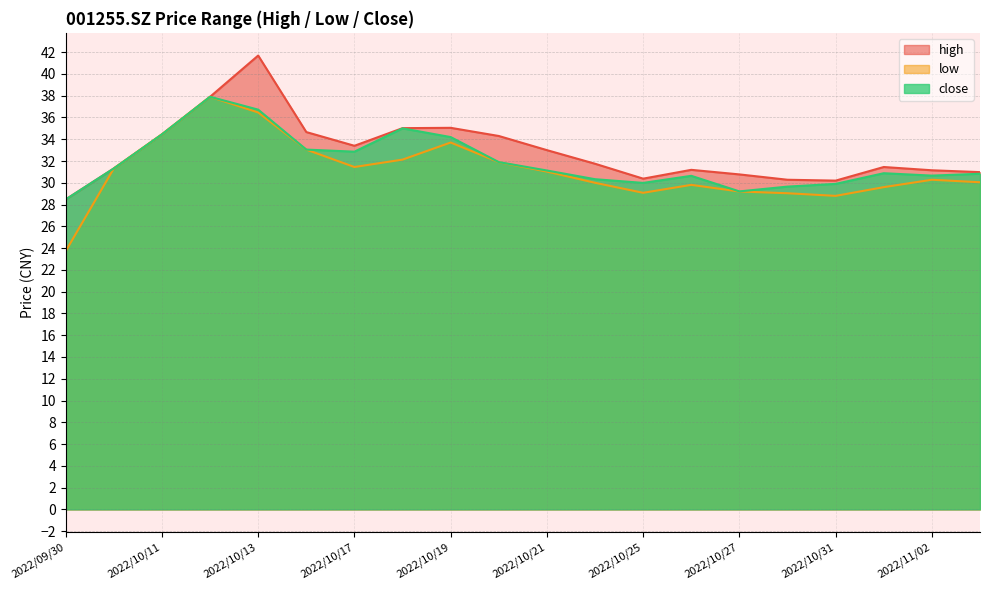

What position from the left is 2022/11/02?

19